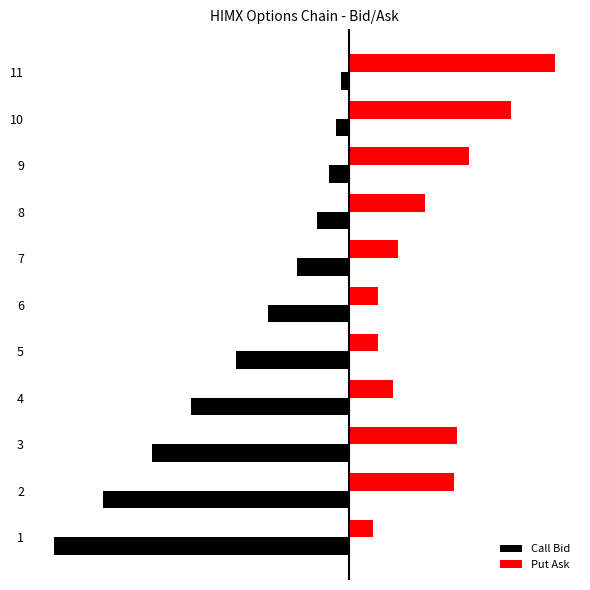

What are all the series names shown in the legend?

Call Bid, Put Ask